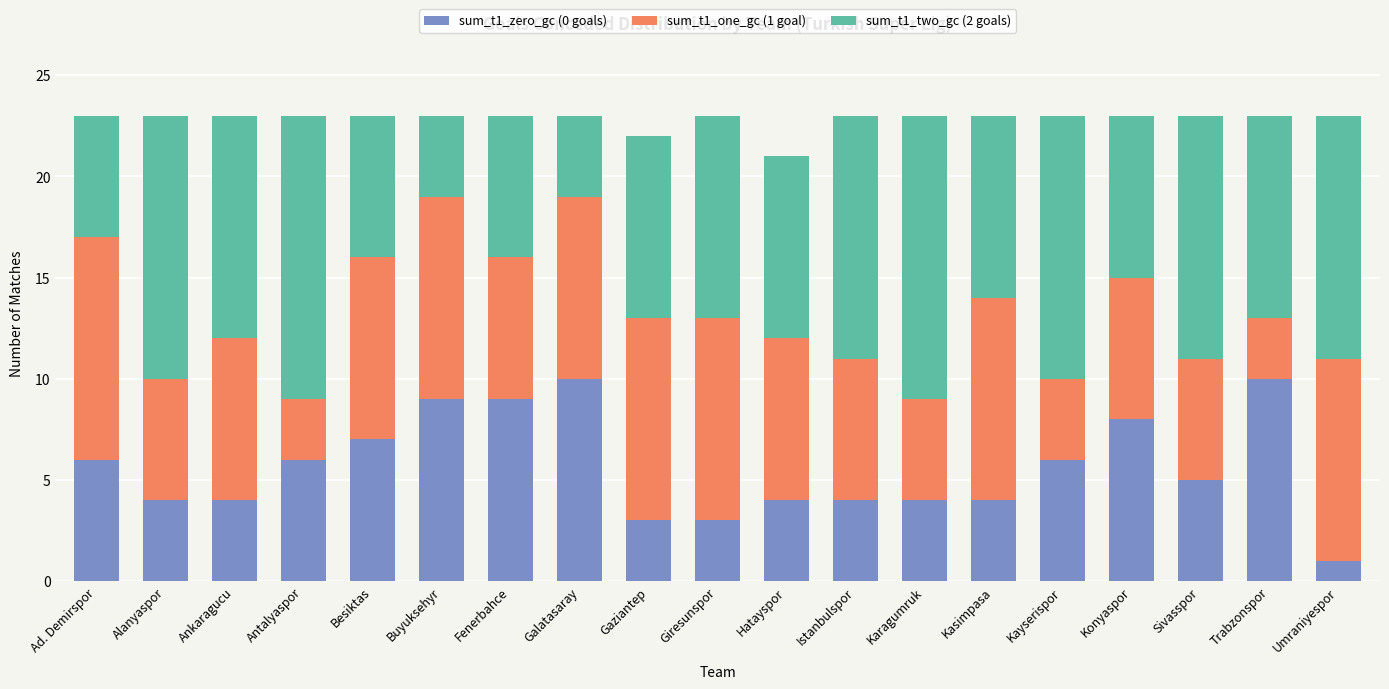

What is the sum of all sum_t1_zero_gc (0 goals) values?

107